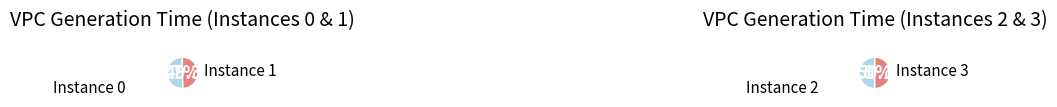

Do 2 and 1 together represent more than half of the pie?

No